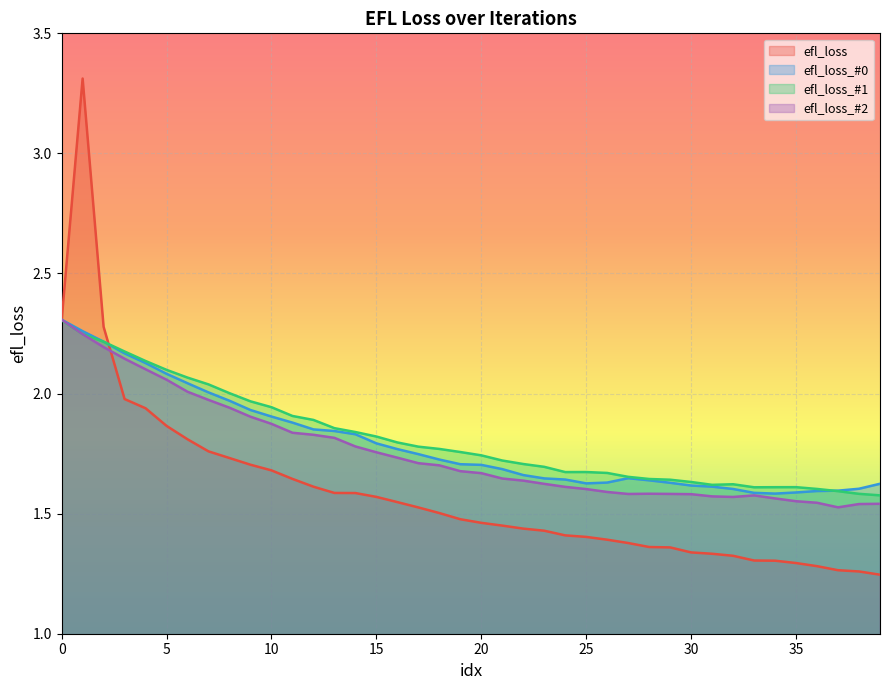

What is the value of the efl_loss_#0 point at the 40th from the left?

1.6